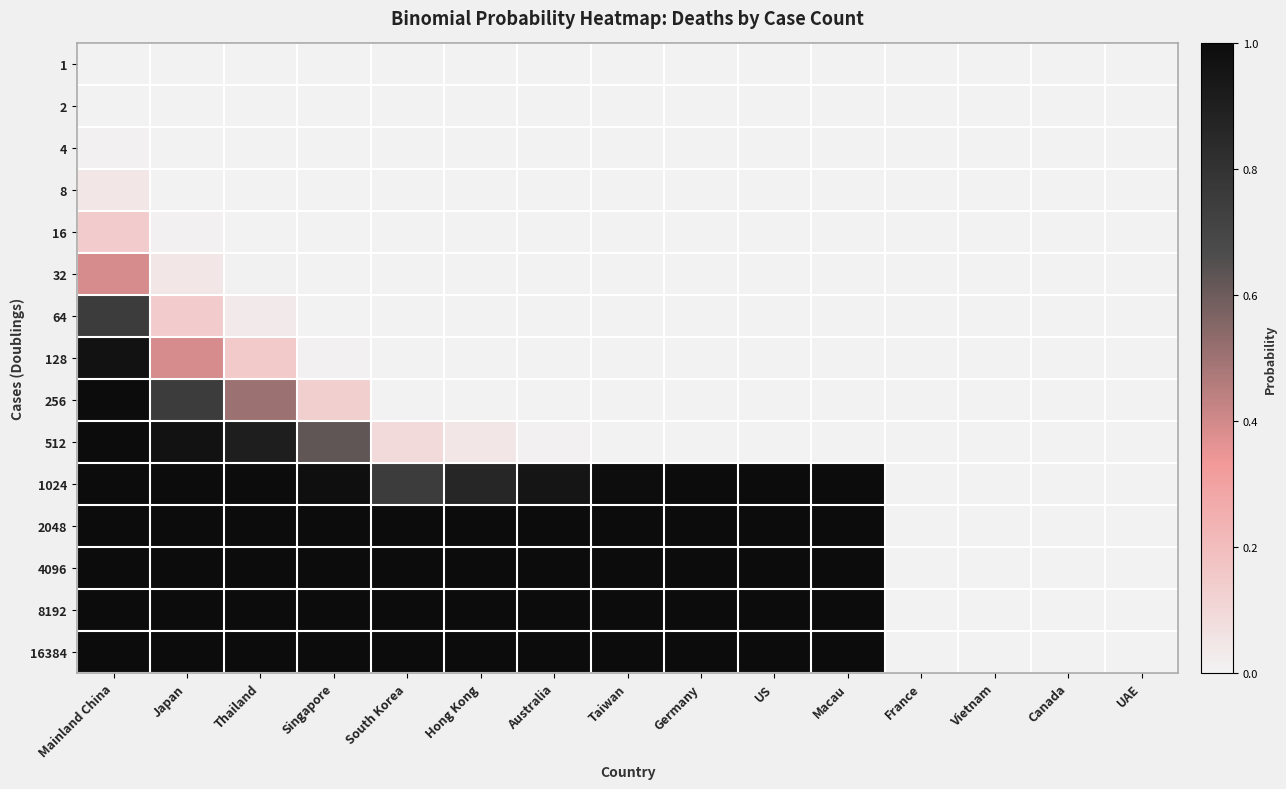

Reading right to left, list all the values displayed in this chart.

1: UAE=0.0	Canada=0.0	Vietnam=0.0	France=0.0	Macau=0.0	US=0.0	Germany=0.0	Taiwan=0.0	Australia=0.0	Hong Kong=0.0	South Korea=0.0	Singapore=0.0	Thailand=0.0	Japan=0.0	Mainland China=0.0
2: UAE=0.0	Canada=0.0	Vietnam=0.0	France=0.0	Macau=0.0	US=0.0	Germany=0.0	Taiwan=0.0	Australia=0.0	Hong Kong=0.0	South Korea=0.0	Singapore=0.0	Thailand=0.0	Japan=0.0	Mainland China=0.0
4: UAE=0.0	Canada=0.0	Vietnam=0.0	France=0.0	Macau=0.0	US=0.0	Germany=0.0	Taiwan=0.0	Australia=0.0	Hong Kong=0.0	South Korea=0.0	Singapore=0.0	Thailand=0.0	Japan=0.0	Mainland China=0.0
8: UAE=0.0	Canada=0.0	Vietnam=0.0	France=0.0	Macau=0.0	US=0.0	Germany=0.0	Taiwan=0.0	Australia=0.0	Hong Kong=0.0	South Korea=0.0	Singapore=0.0	Thailand=0.0	Japan=0.0	Mainland China=0.0
16: UAE=0.0	Canada=0.0	Vietnam=0.0	France=0.0	Macau=0.0	US=0.0	Germany=0.0	Taiwan=0.0	Australia=0.0	Hong Kong=0.0	South Korea=0.0	Singapore=0.0	Thailand=0.0	Japan=0.0	Mainland China=0.1
32: UAE=0.0	Canada=0.0	Vietnam=0.0	France=0.0	Macau=0.0	US=0.0	Germany=0.0	Taiwan=0.0	Australia=0.0	Hong Kong=0.0	South Korea=0.0	Singapore=0.0	Thailand=0.0	Japan=0.0	Mainland China=0.4
64: UAE=0.0	Canada=0.0	Vietnam=0.0	France=0.0	Macau=0.0	US=0.0	Germany=0.0	Taiwan=0.0	Australia=0.0	Hong Kong=0.0	South Korea=0.0	Singapore=0.0	Thailand=0.0	Japan=0.1	Mainland China=0.8
128: UAE=0.0	Canada=0.0	Vietnam=0.0	France=0.0	Macau=0.0	US=0.0	Germany=0.0	Taiwan=0.0	Australia=0.0	Hong Kong=0.0	South Korea=0.0	Singapore=0.0	Thailand=0.2	Japan=0.4	Mainland China=1.0
256: UAE=0.0	Canada=0.0	Vietnam=0.0	France=0.0	Macau=0.0	US=0.0	Germany=0.0	Taiwan=0.0	Australia=0.0	Hong Kong=0.0	South Korea=0.0	Singapore=0.1	Thailand=0.5	Japan=0.8	Mainland China=1.0
512: UAE=0.0	Canada=0.0	Vietnam=0.0	France=0.0	Macau=0.0	US=0.0	Germany=0.0	Taiwan=0.0	Australia=0.0	Hong Kong=0.0	South Korea=0.1	Singapore=0.6	Thailand=0.9	Japan=1.0	Mainland China=1.0
1024: UAE=0.0	Canada=0.0	Vietnam=0.0	France=0.0	Macau=1.0	US=1.0	Germany=1.0	Taiwan=1.0	Australia=1.0	Hong Kong=0.9	South Korea=0.7	Singapore=1.0	Thailand=1.0	Japan=1.0	Mainland China=1.0
2048: UAE=0.0	Canada=0.0	Vietnam=0.0	France=0.0	Macau=1.0	US=1.0	Germany=1.0	Taiwan=1.0	Australia=1.0	Hong Kong=1.0	South Korea=1.0	Singapore=1.0	Thailand=1.0	Japan=1.0	Mainland China=1.0
4096: UAE=0.0	Canada=0.0	Vietnam=0.0	France=0.0	Macau=1.0	US=1.0	Germany=1.0	Taiwan=1.0	Australia=1.0	Hong Kong=1.0	South Korea=1.0	Singapore=1.0	Thailand=1.0	Japan=1.0	Mainland China=1.0
8192: UAE=0.0	Canada=0.0	Vietnam=0.0	France=0.0	Macau=1.0	US=1.0	Germany=1.0	Taiwan=1.0	Australia=1.0	Hong Kong=1.0	South Korea=1.0	Singapore=1.0	Thailand=1.0	Japan=1.0	Mainland China=1.0
16384: UAE=0.0	Canada=0.0	Vietnam=0.0	France=0.0	Macau=1.0	US=1.0	Germany=1.0	Taiwan=1.0	Australia=1.0	Hong Kong=1.0	South Korea=1.0	Singapore=1.0	Thailand=1.0	Japan=1.0	Mainland China=1.0